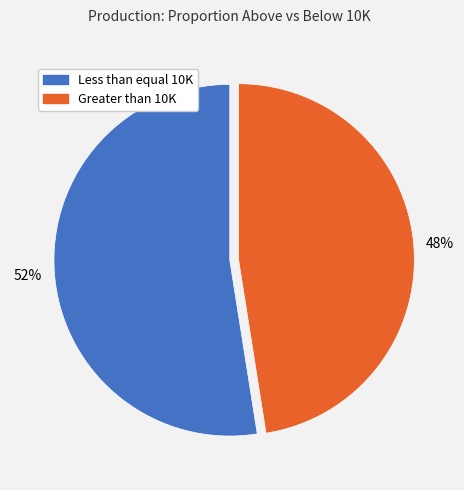

The Greater than 10K slice represents 40% of the pie. True or false?

False